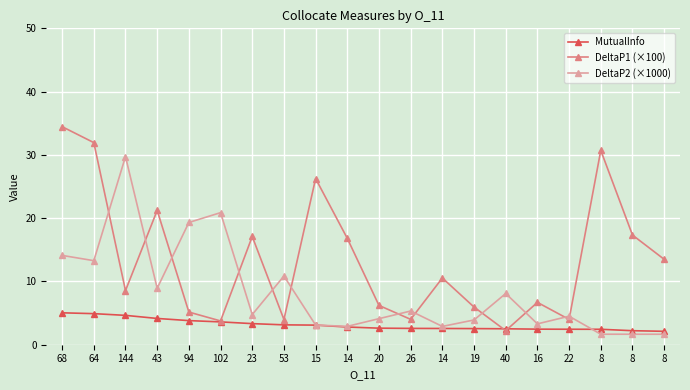

Is the value of DeltaP2 (×1000) at 16 greater than the value of DeltaP1 (×100) at 40?

Yes